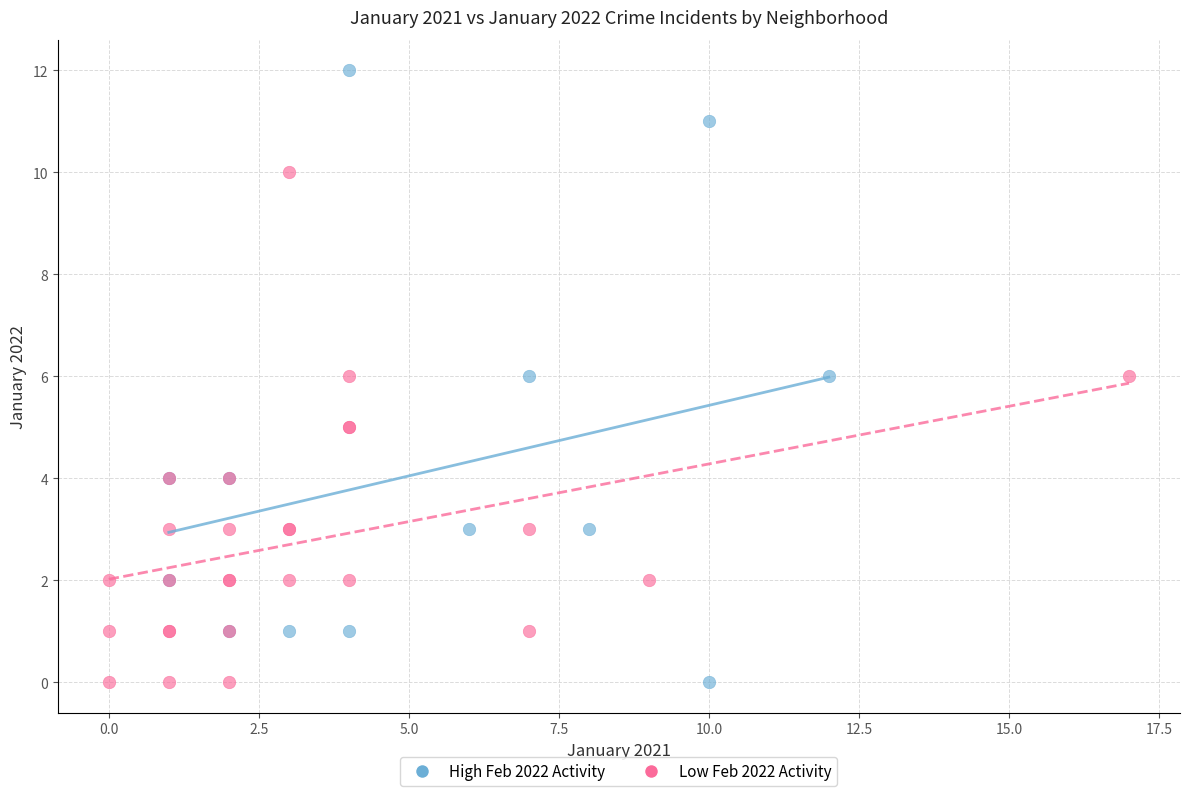

What are all the series names shown in the legend?

High Feb 2022 Activity, Low Feb 2022 Activity